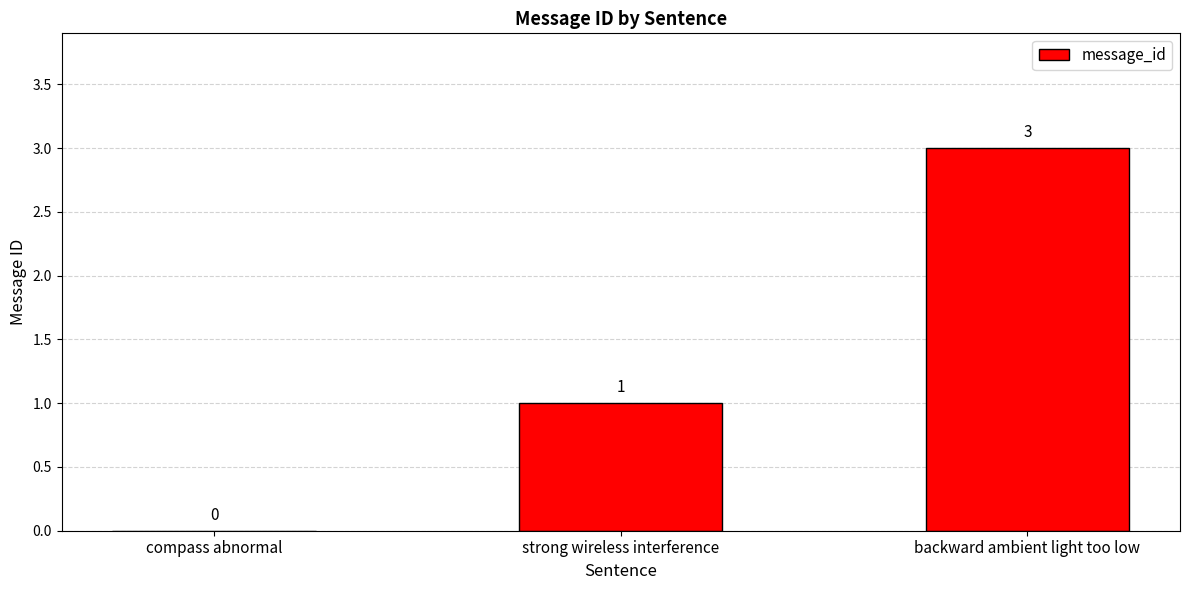

Is it true that the value at strong wireless interference is 1?

True